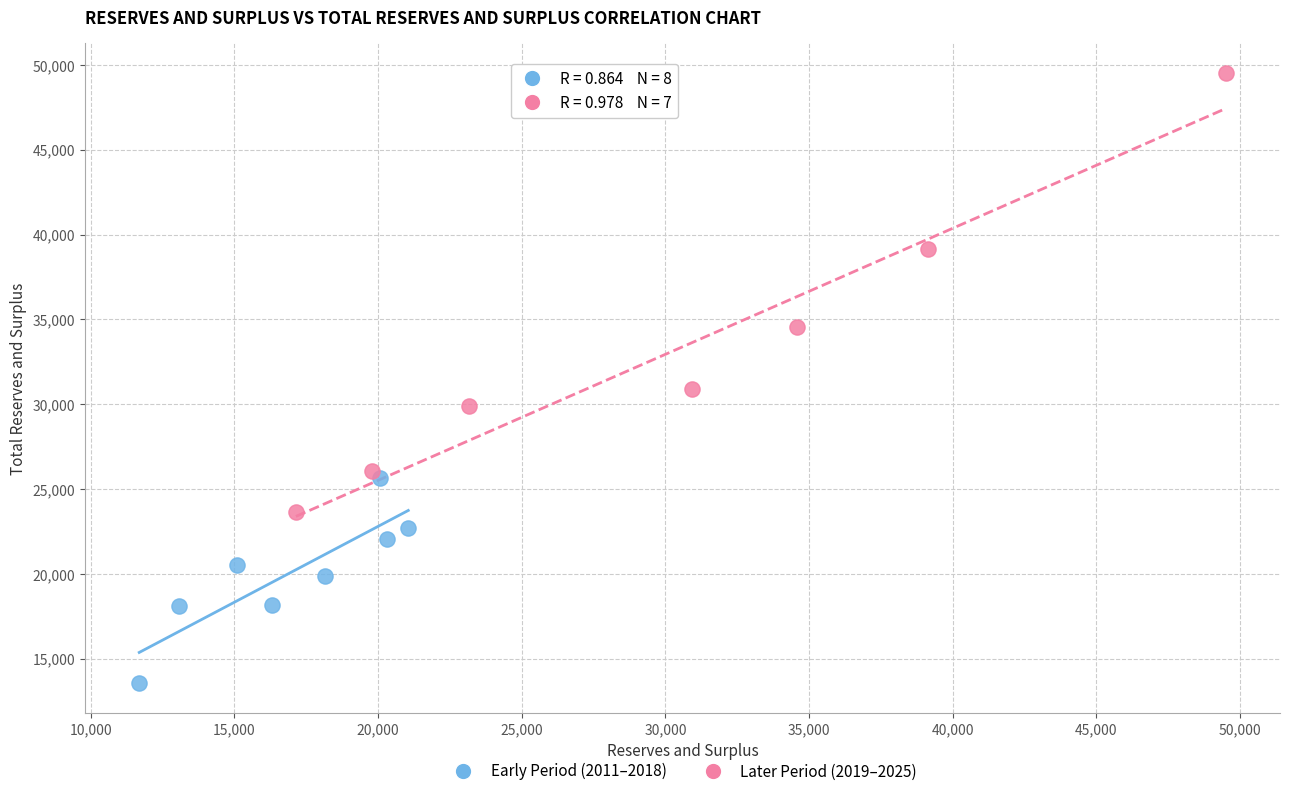

Which series reaches the minimum Y coordinate?

Early Period (2011–2018)